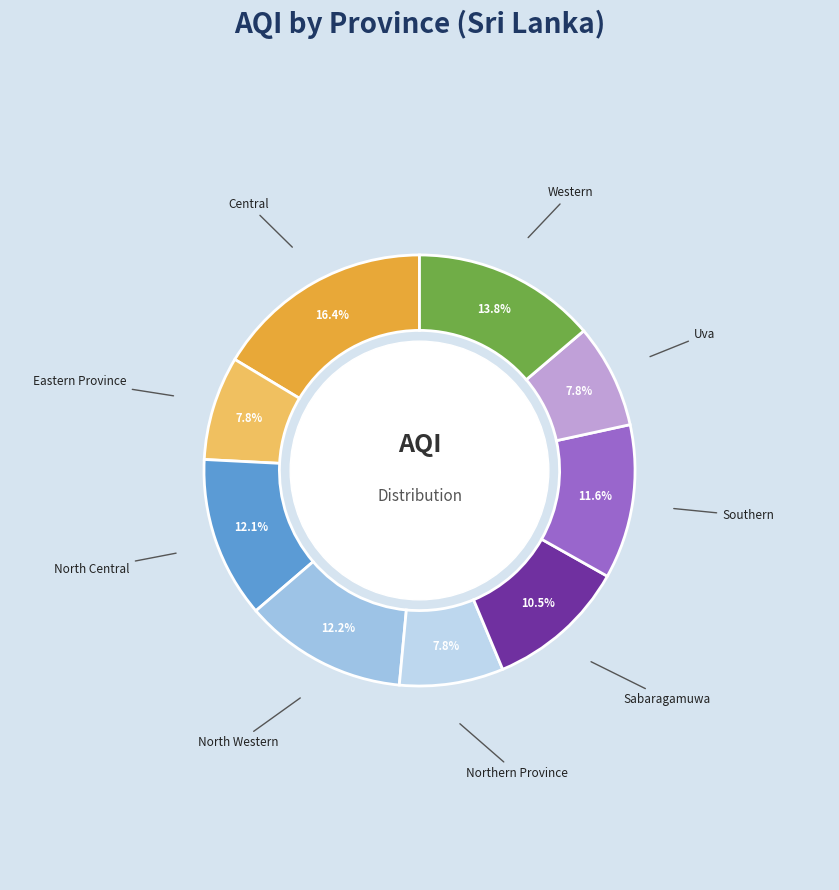

How many segments does this pie chart have?

9